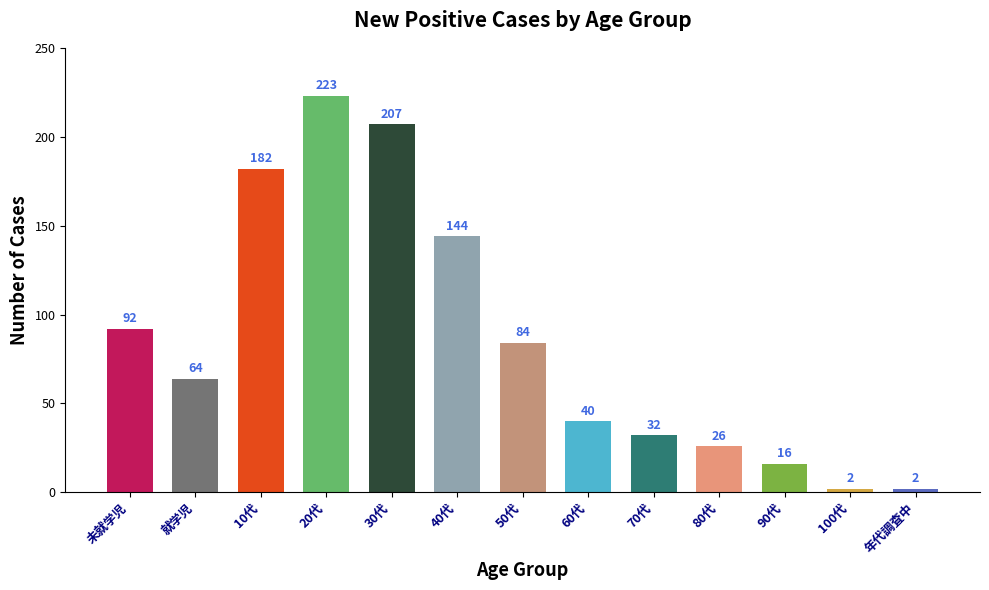

At which label does the data first exceed 64?

未就学児